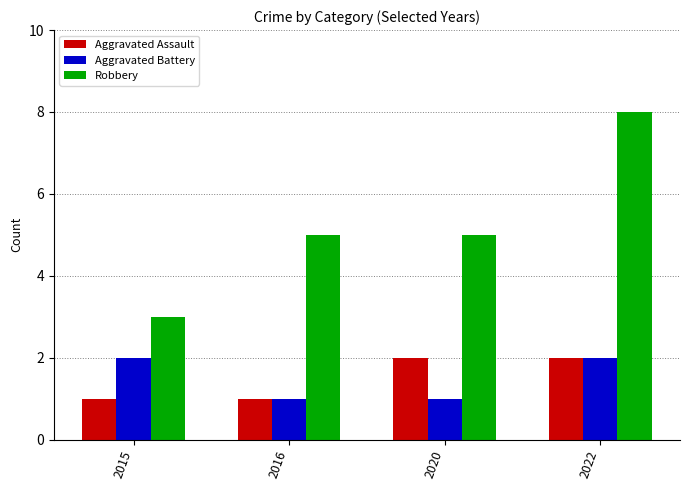

What is the value of the Aggravated Assault bar at the 2nd from the left?

1